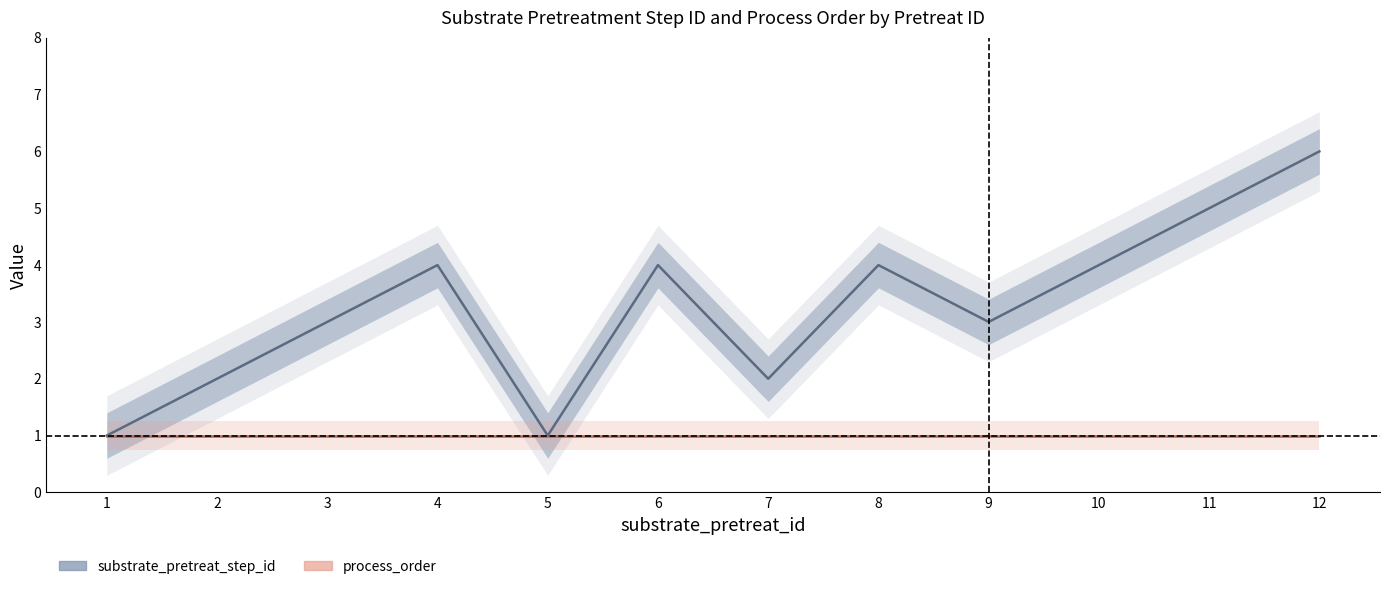

What is the difference between the maximum and minimum values in the substrate_pretreat_step_id series?

5